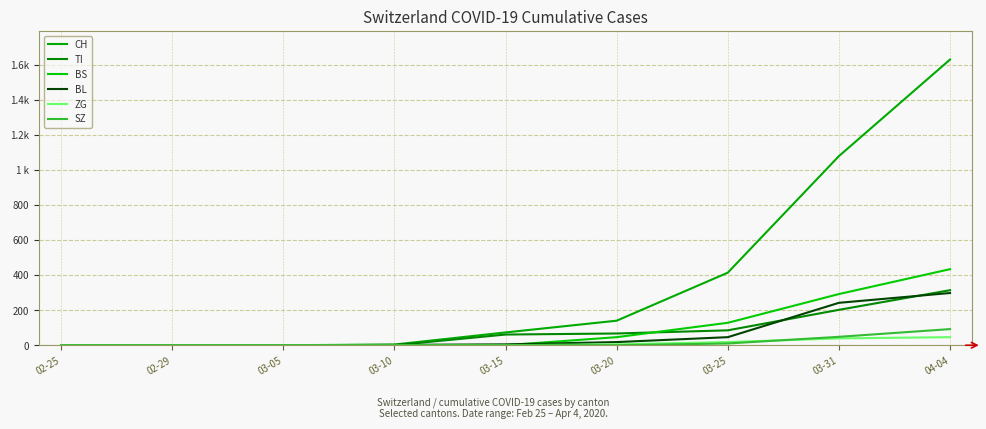

What is the sum of all SZ values?

150